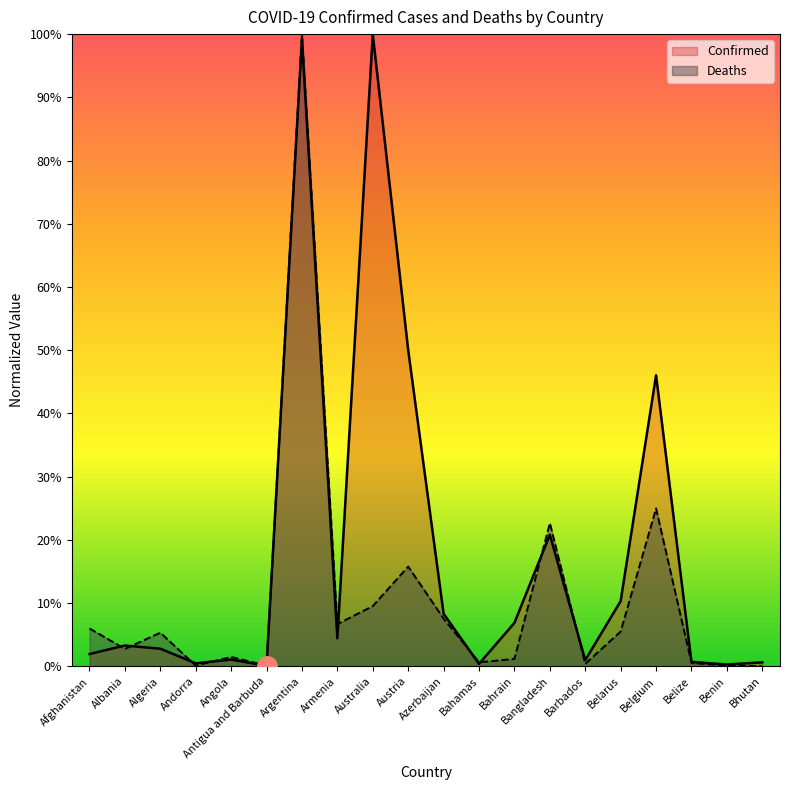

Is it true that Confirmed equals 13.2 at Bangladesh?

False